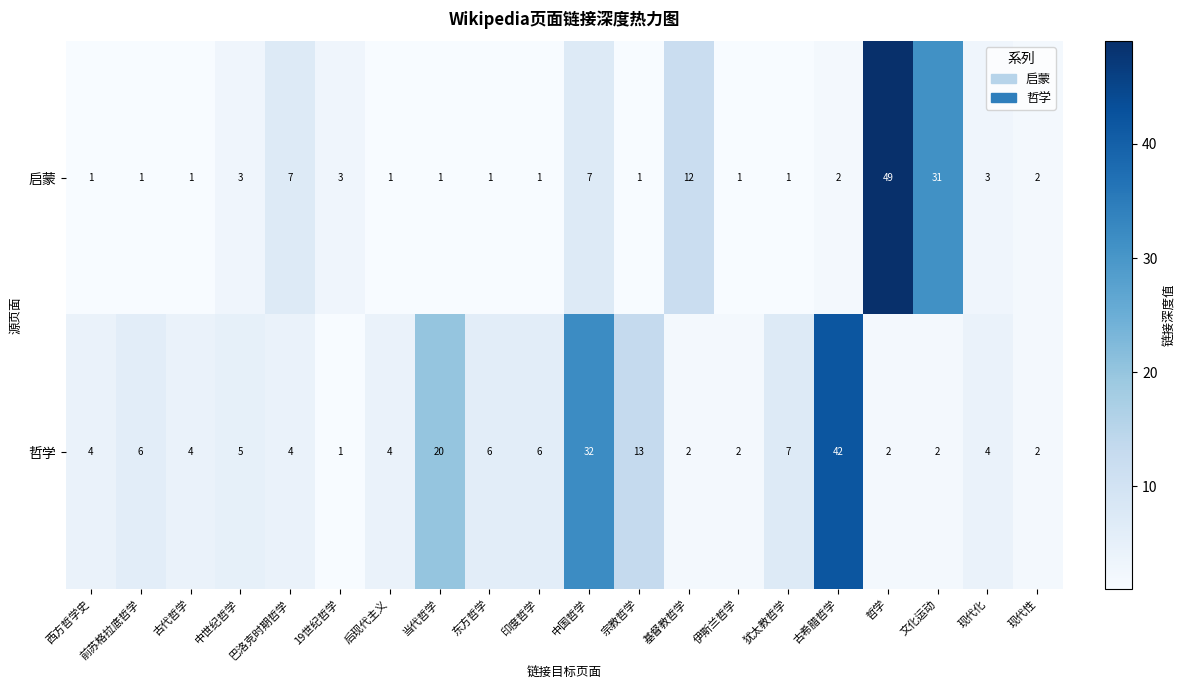

What is the highest value of the 哲学 series?

42